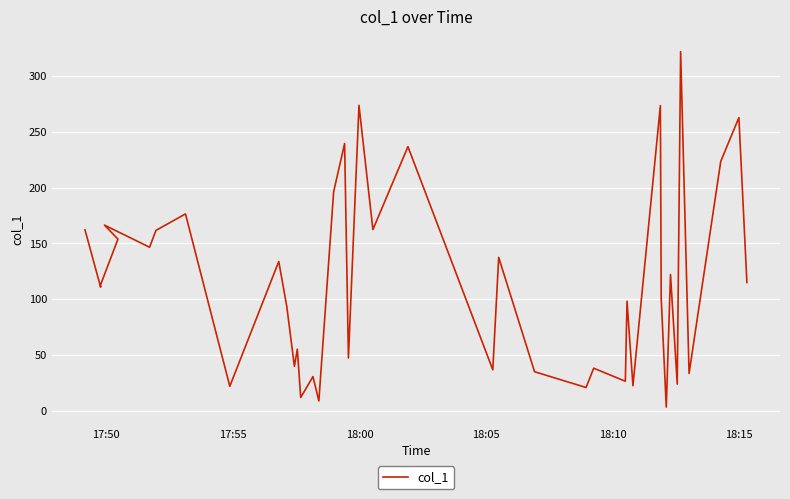

At which label does the data first exceed 113?

17:50